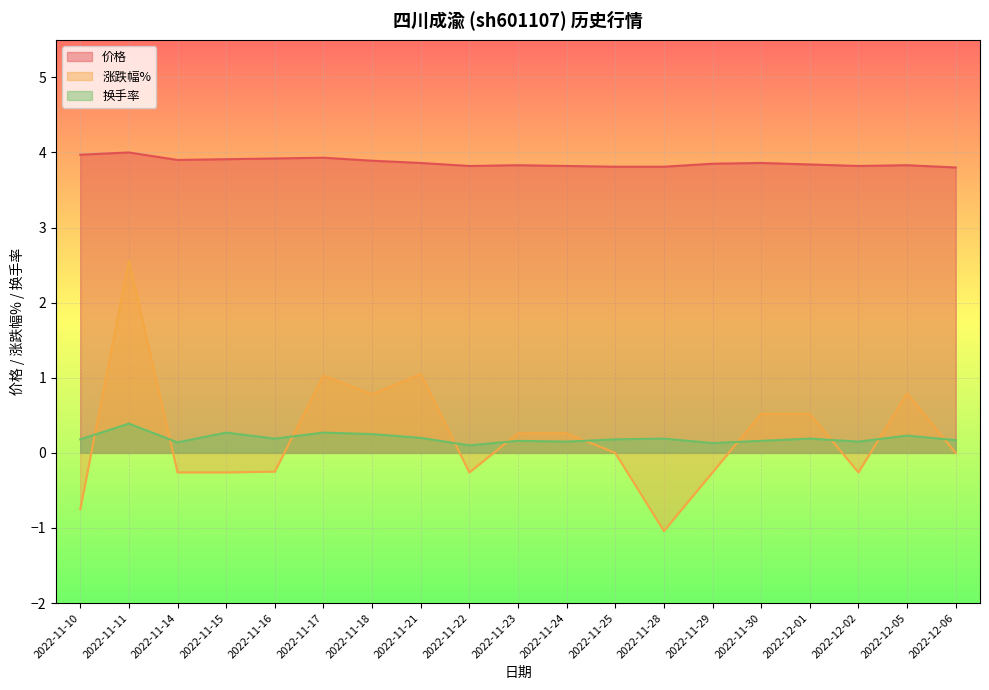

What is the difference between the 涨跌幅% values at 2022-11-30 and 2022-12-02?

0.8